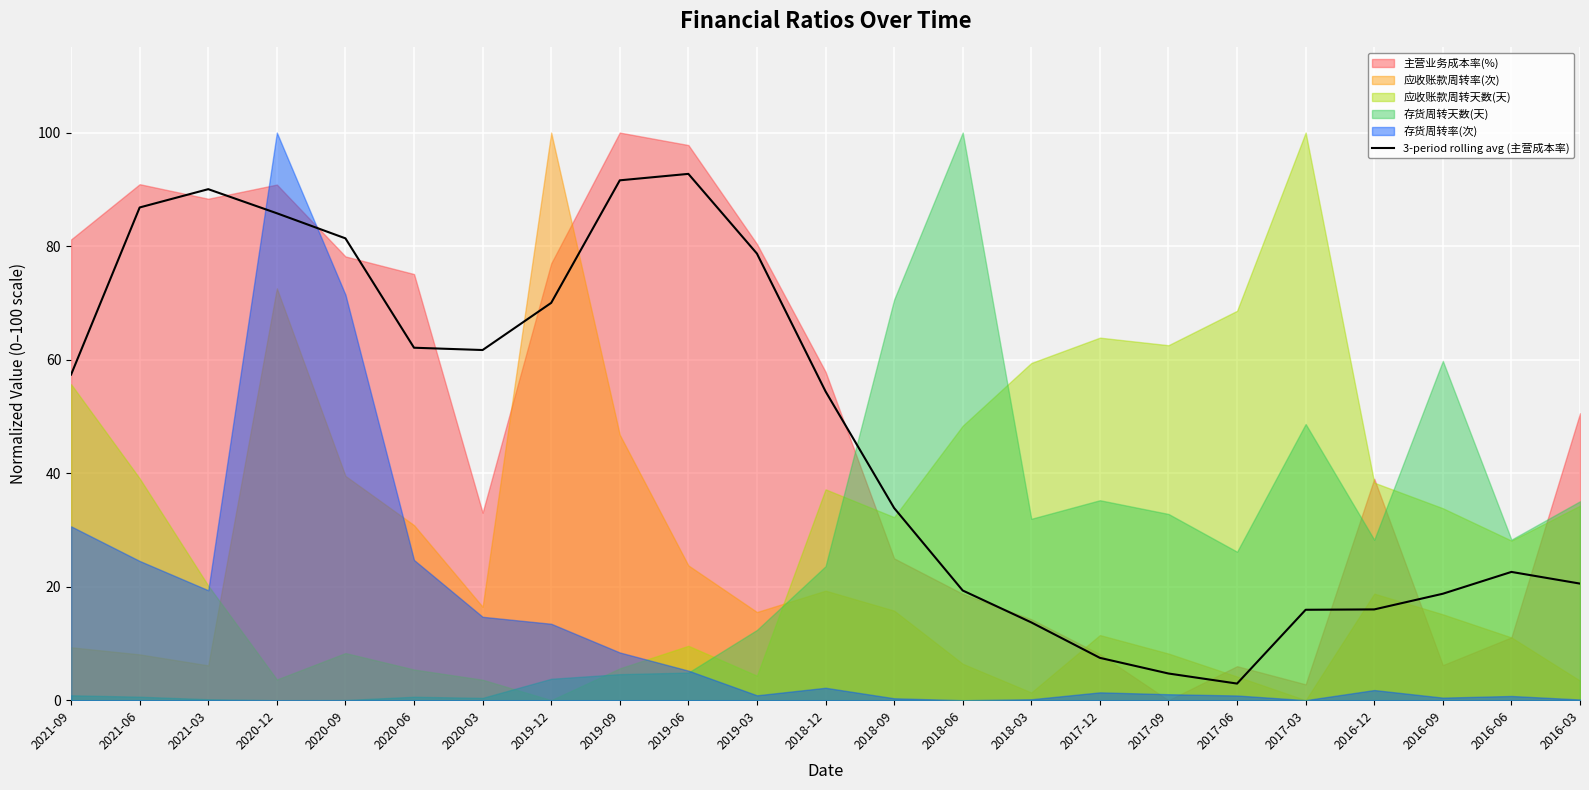

Is it true that 3-period rolling avg (主营成本率) equals 37.2 at 2016-06?

False